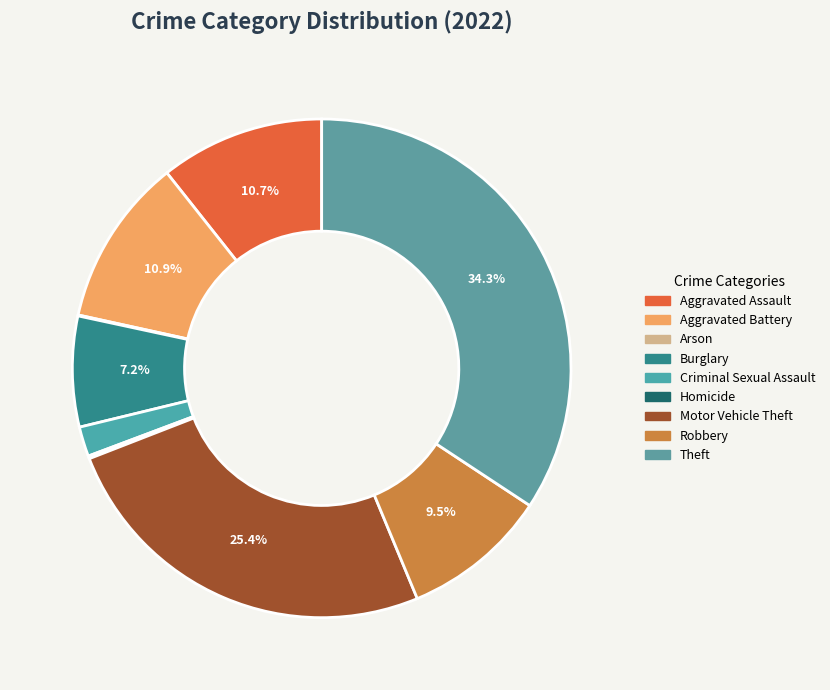

To the nearest percent, what is the average slice percentage?

11%